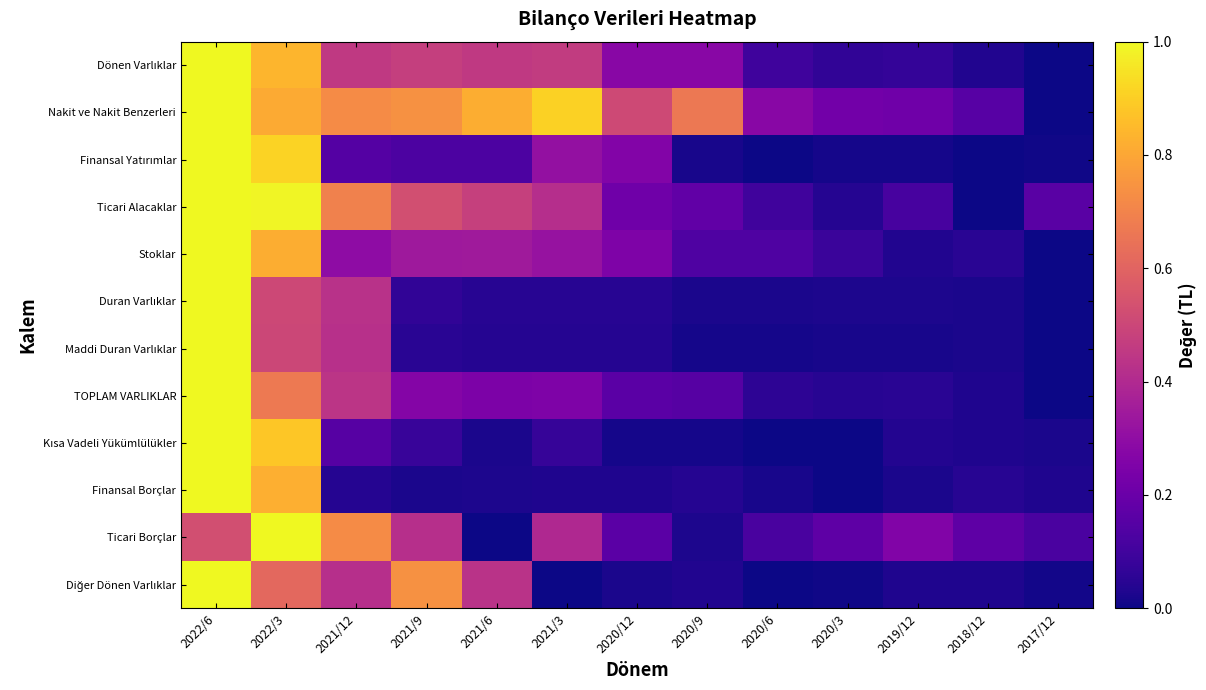

Rank the series at 2022/6 from lowest to highest value.

Ticari Borçlar, Dönen Varlıklar, Nakit ve Nakit Benzerleri, Finansal Yatırımlar, Ticari Alacaklar, Stoklar, Duran Varlıklar, Maddi Duran Varlıklar, TOPLAM VARLIKLAR, Kısa Vadeli Yükümlülükler, Finansal Borçlar, Diğer Dönen Varlıklar